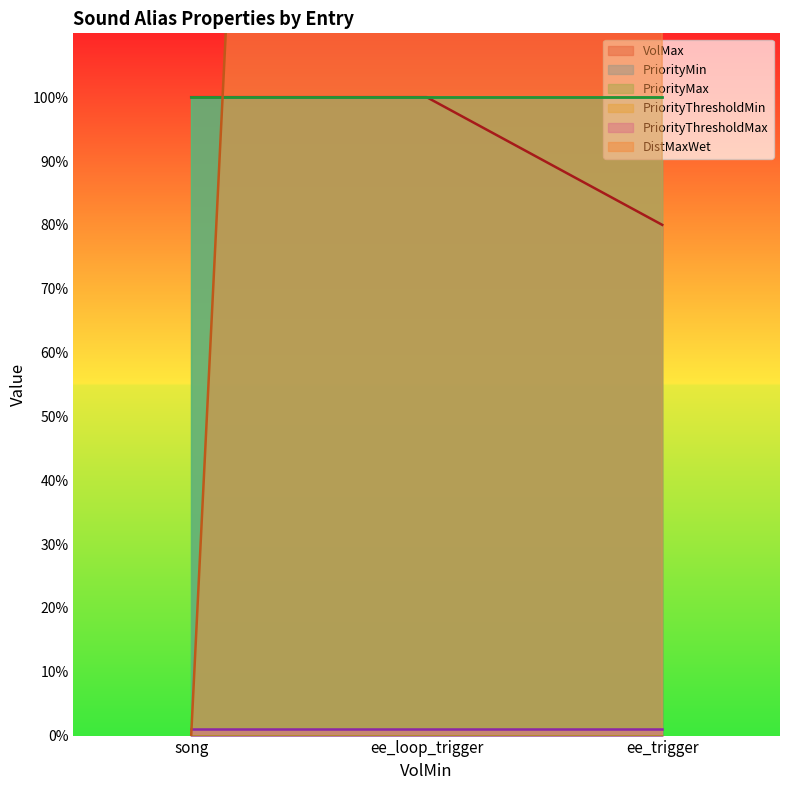

The value of PriorityMin at ee_trigger is 100. True or false?

True